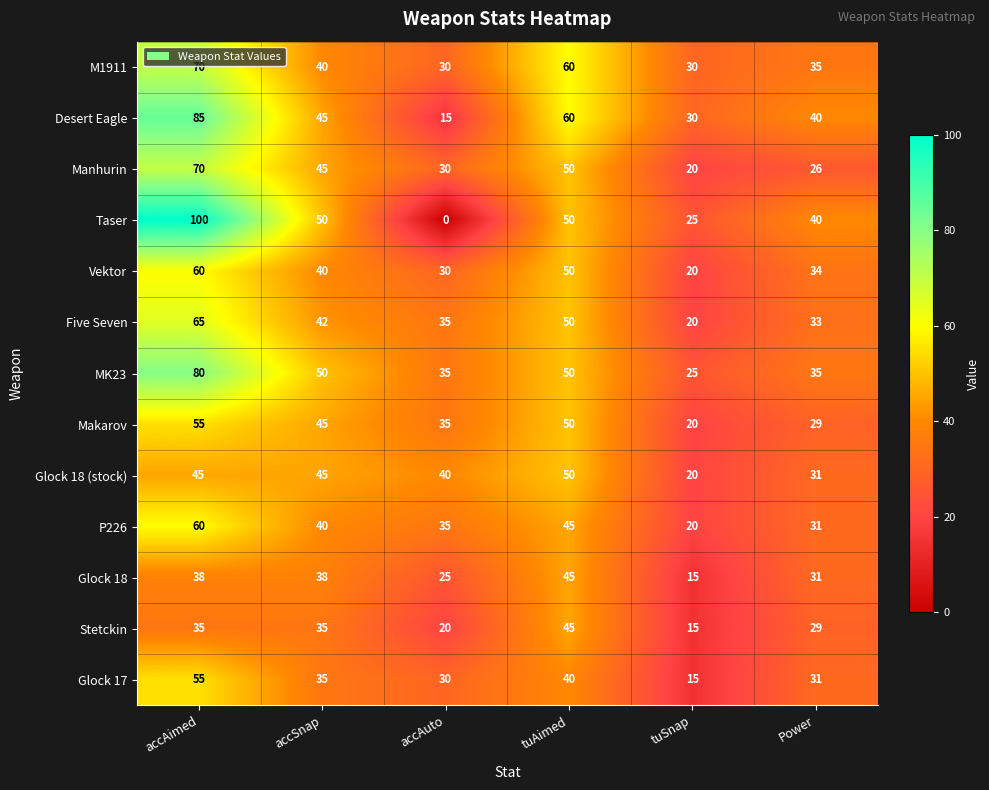

Which series has the widest spread of values?

Taser